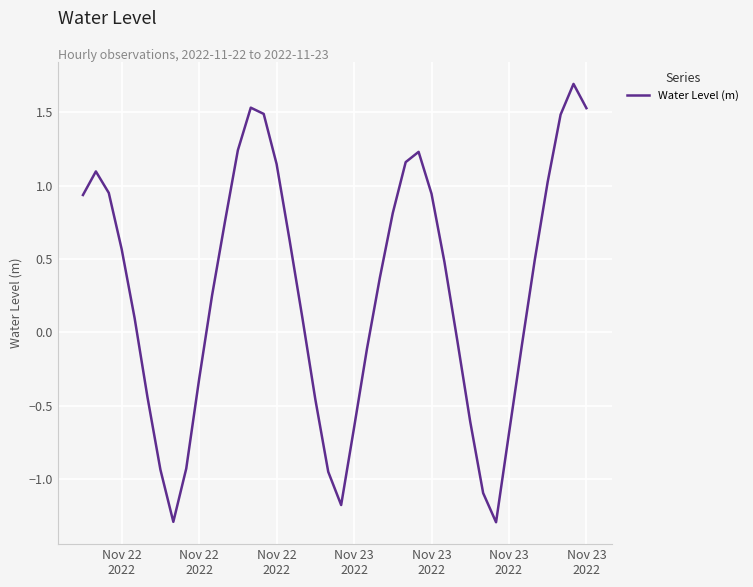

What is the smallest value displayed?

-1.3